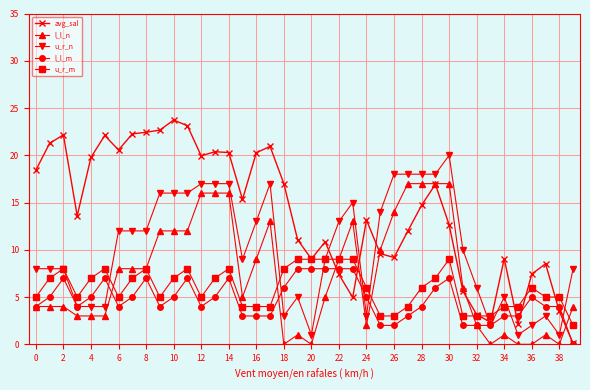

Which series has the largest total across all categories?

avg_sal